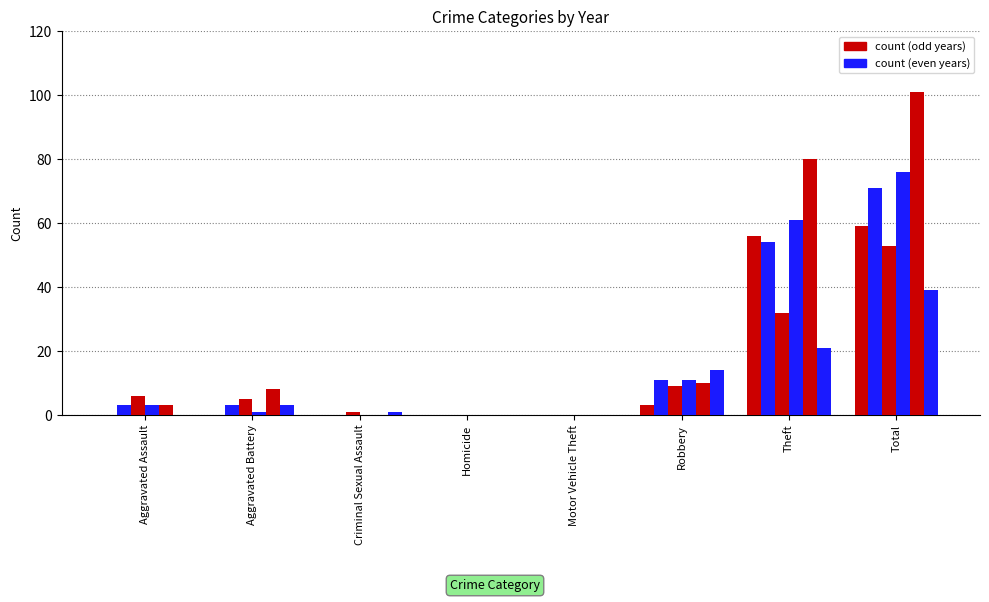

How many groups of bars are there?

8